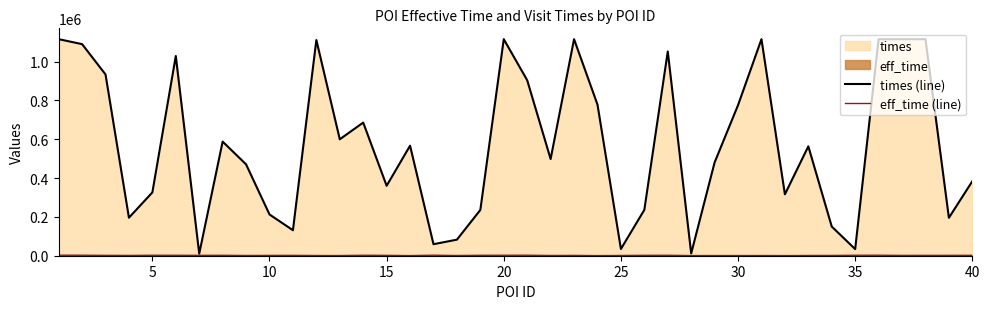

Which series has the widest spread of values?

times (line)